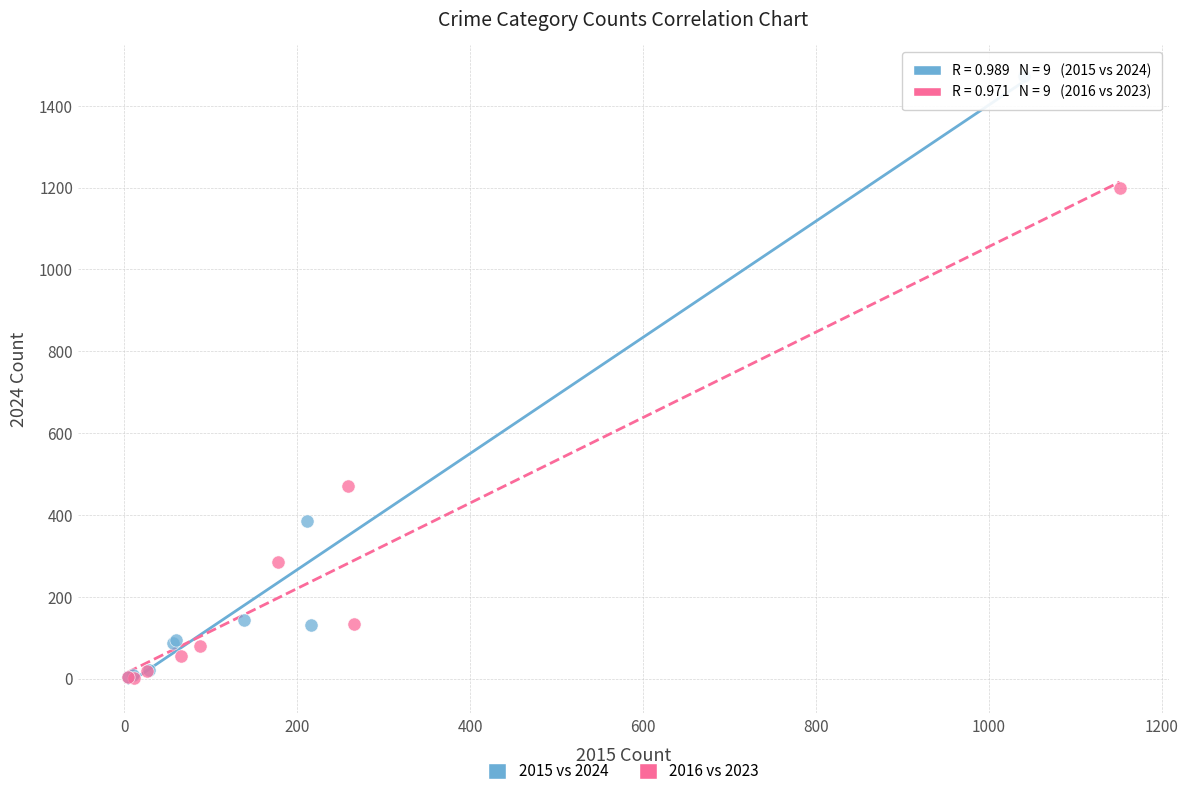

Which series has the largest Y range (max minus min)?

2015 vs 2024